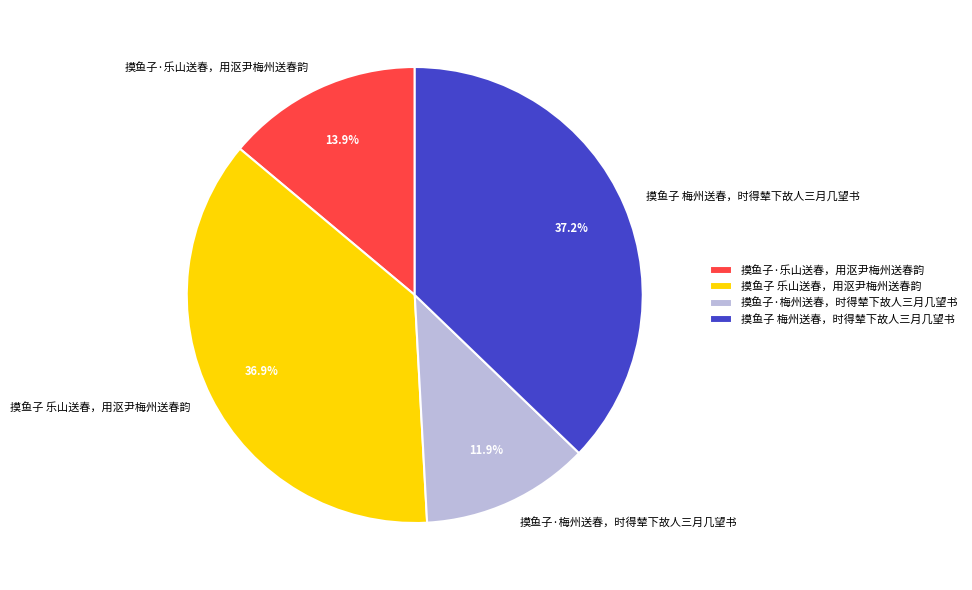

To the nearest percent, what is the difference between the largest and smallest slice percentages?

25%